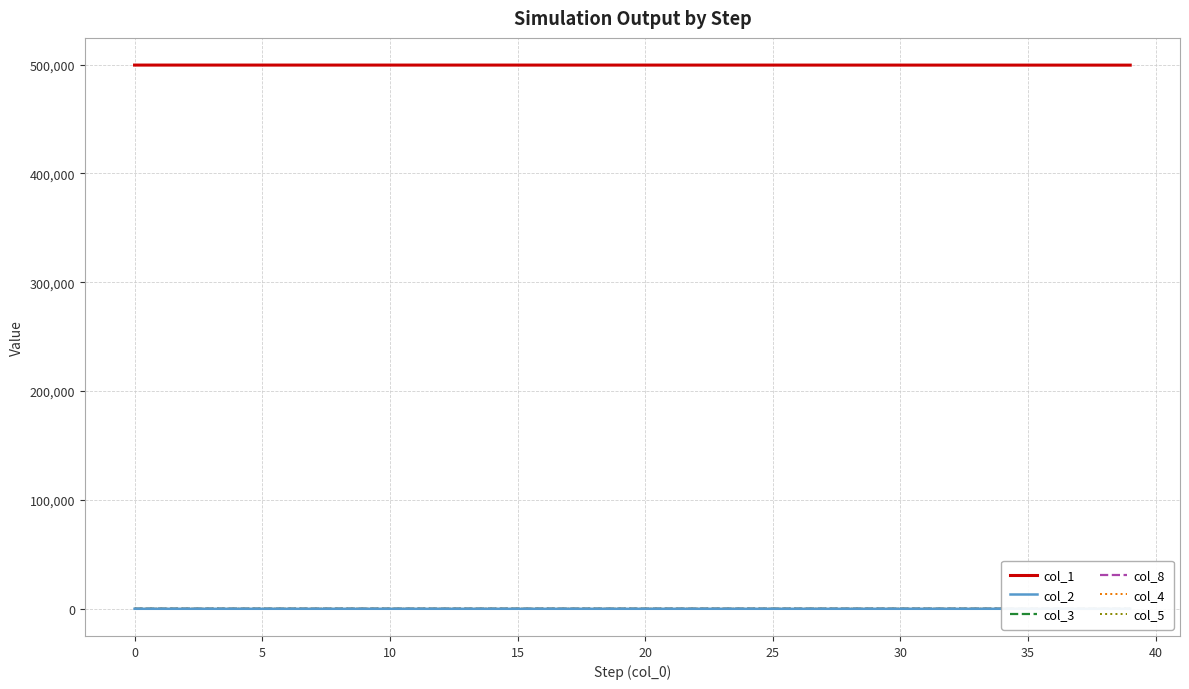

How many data points in col_5 are above 0?

38